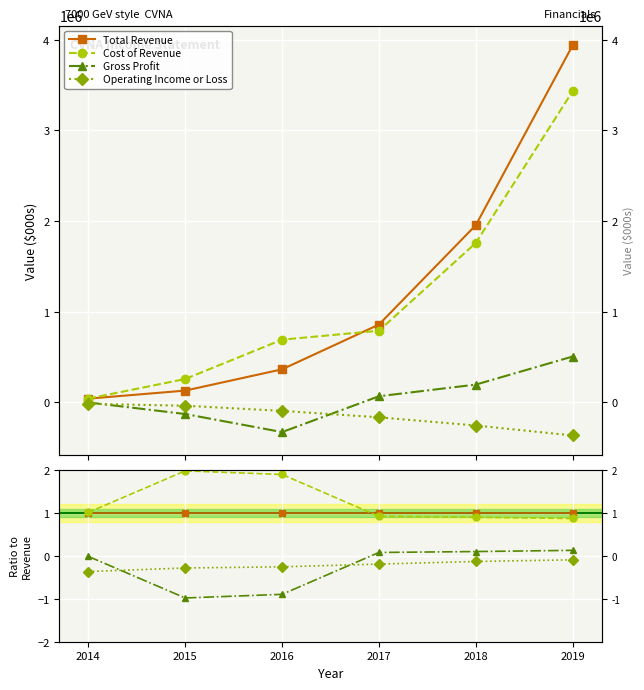

At how many categories does at least one series exceed 0?

6